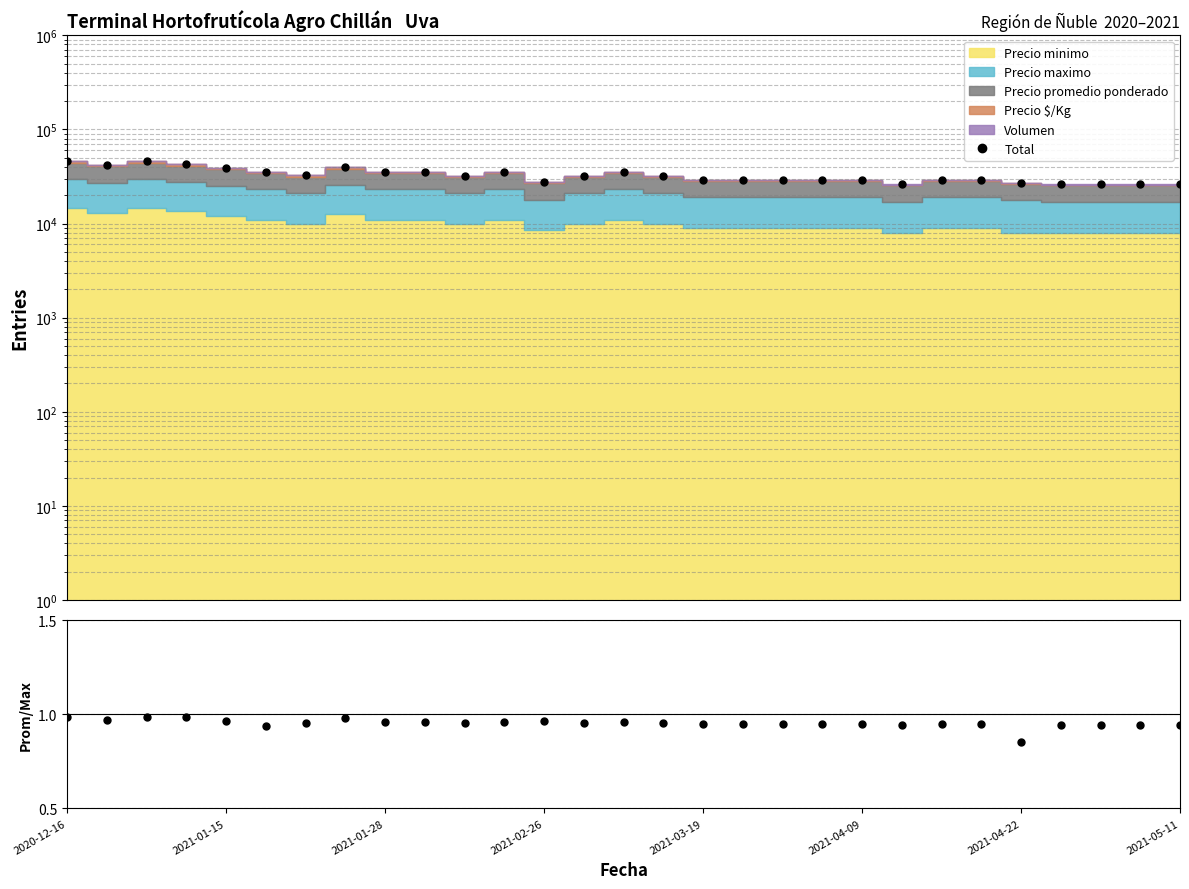

Count the number of categories in the chart.

29